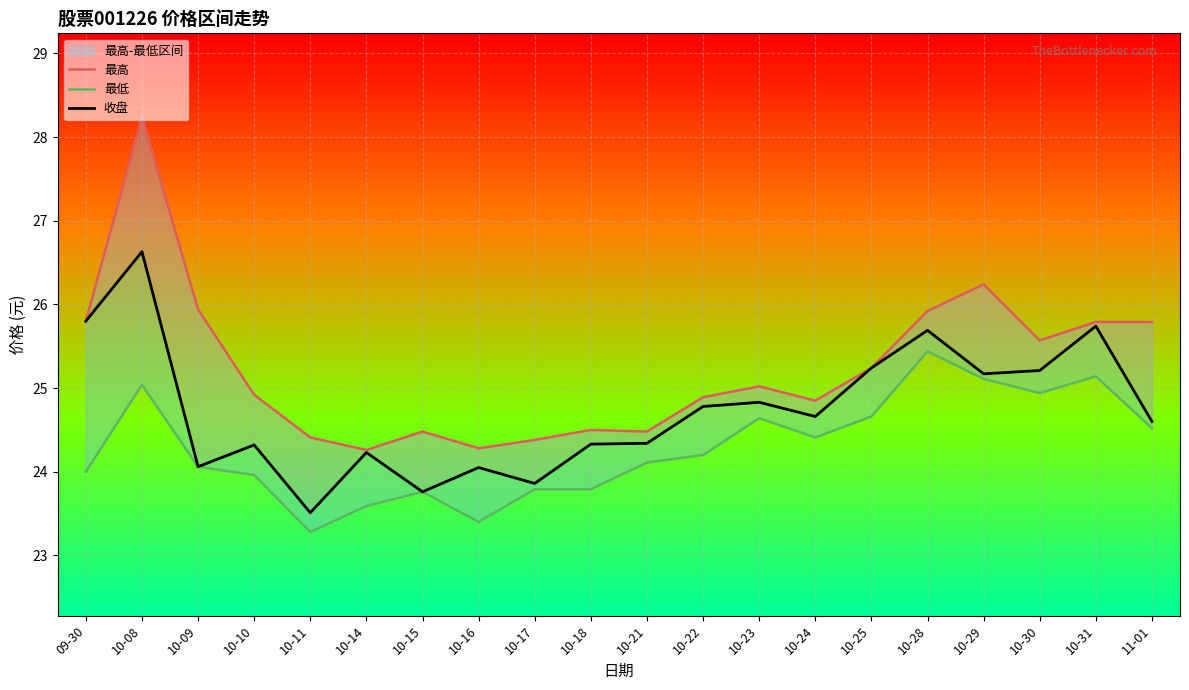

Which has a higher value, 11-01 or 10-14?

11-01